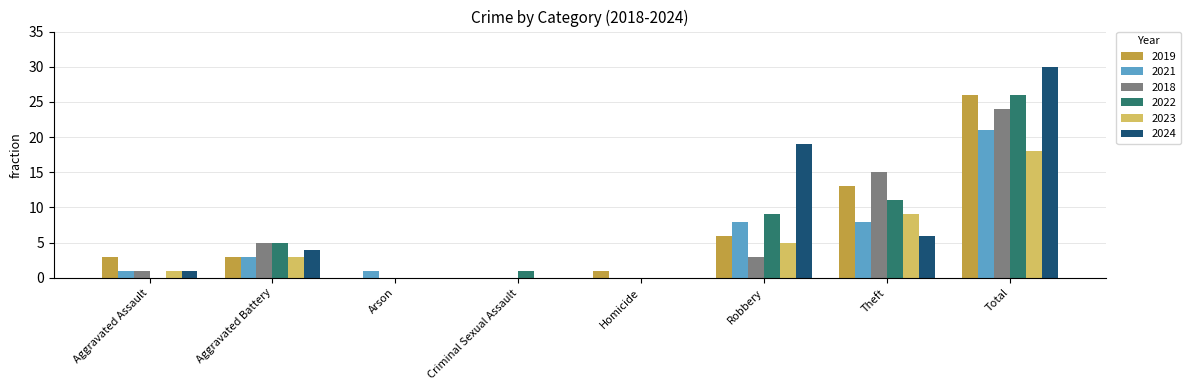

At which label is 2018 closest to 12?

Theft